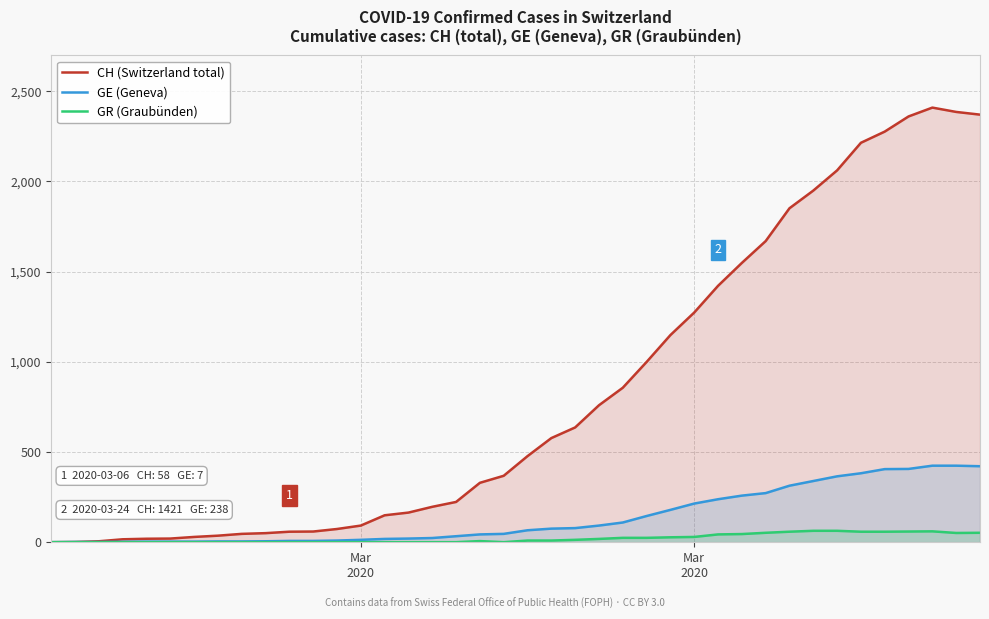

How many data points in GR (Graubünden) are above 9?

18